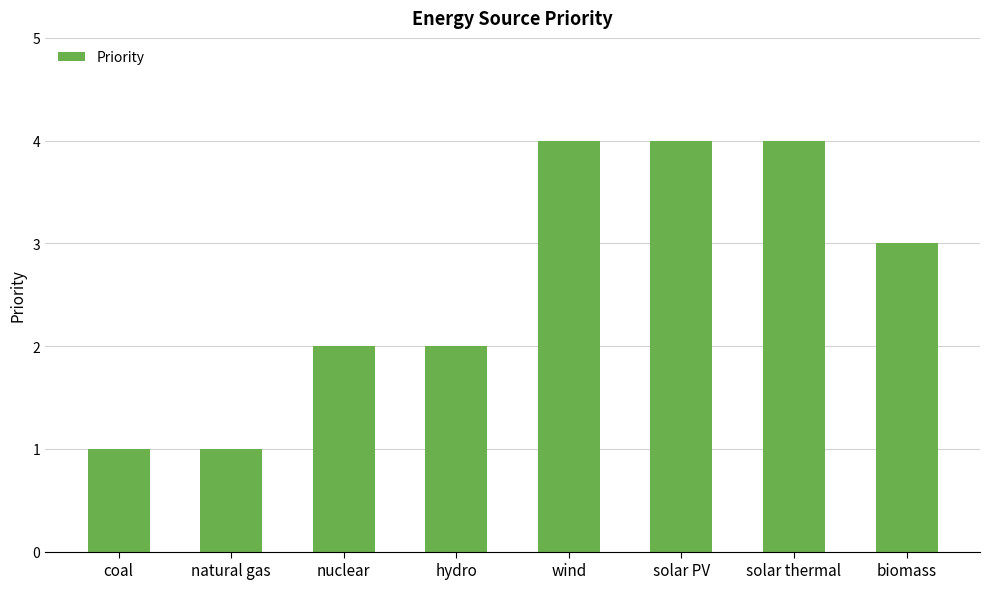

True or false: the data shows 1 at natural gas.

True